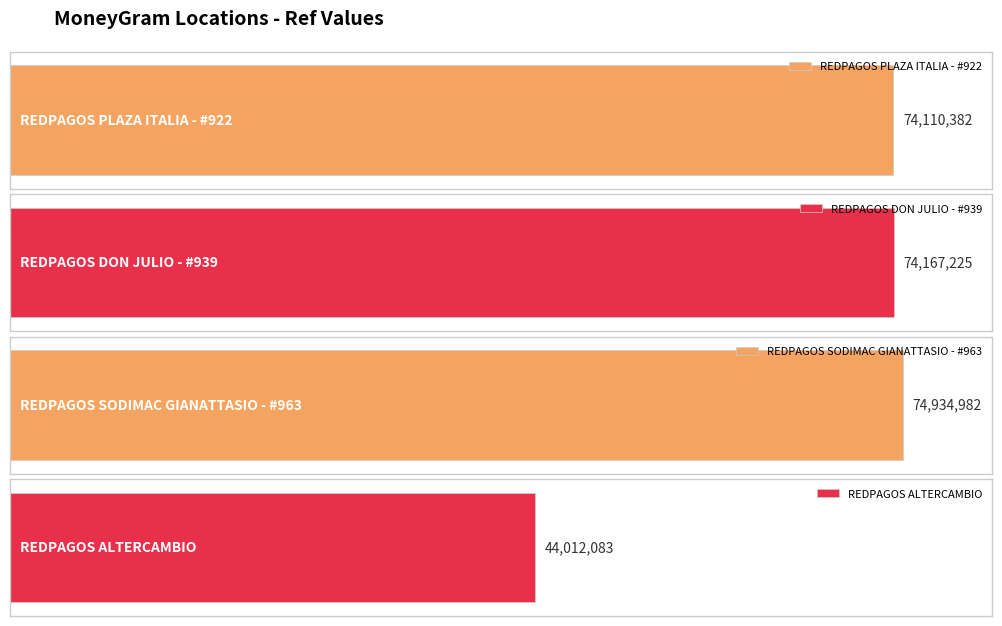

Which category has the highest value across all series?

REDPAGOS SODIMAC GIANATTASIO - #963